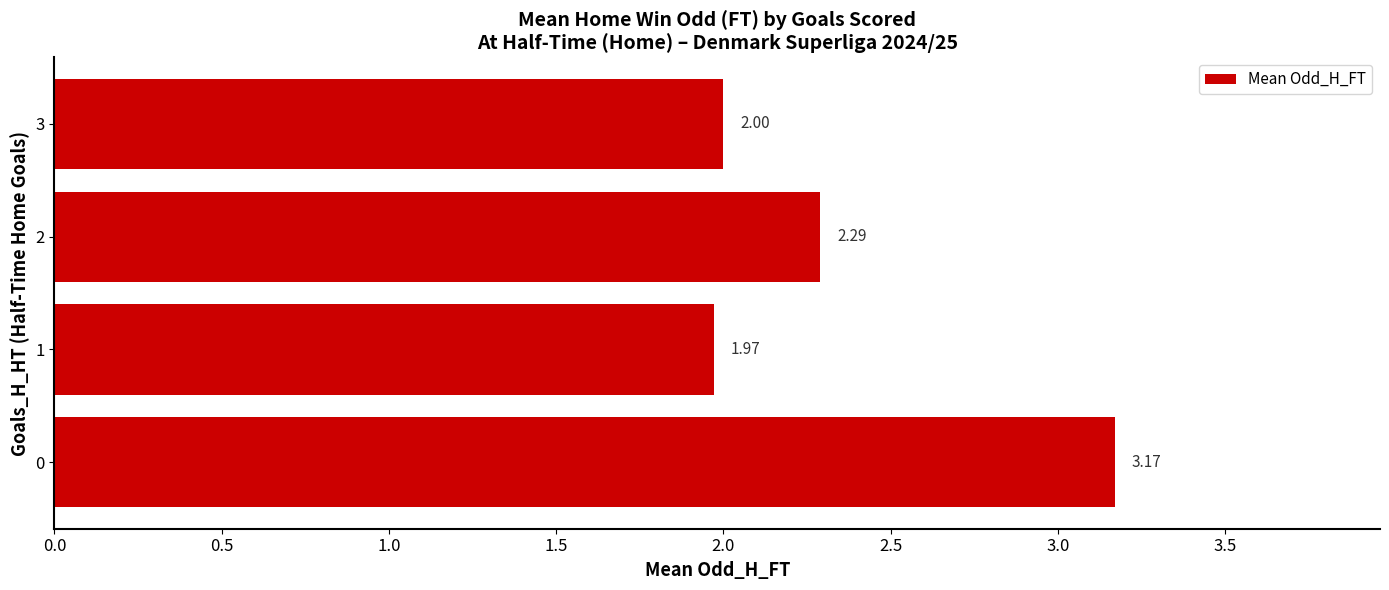

At which category does the chart reach its minimum across all series?

1